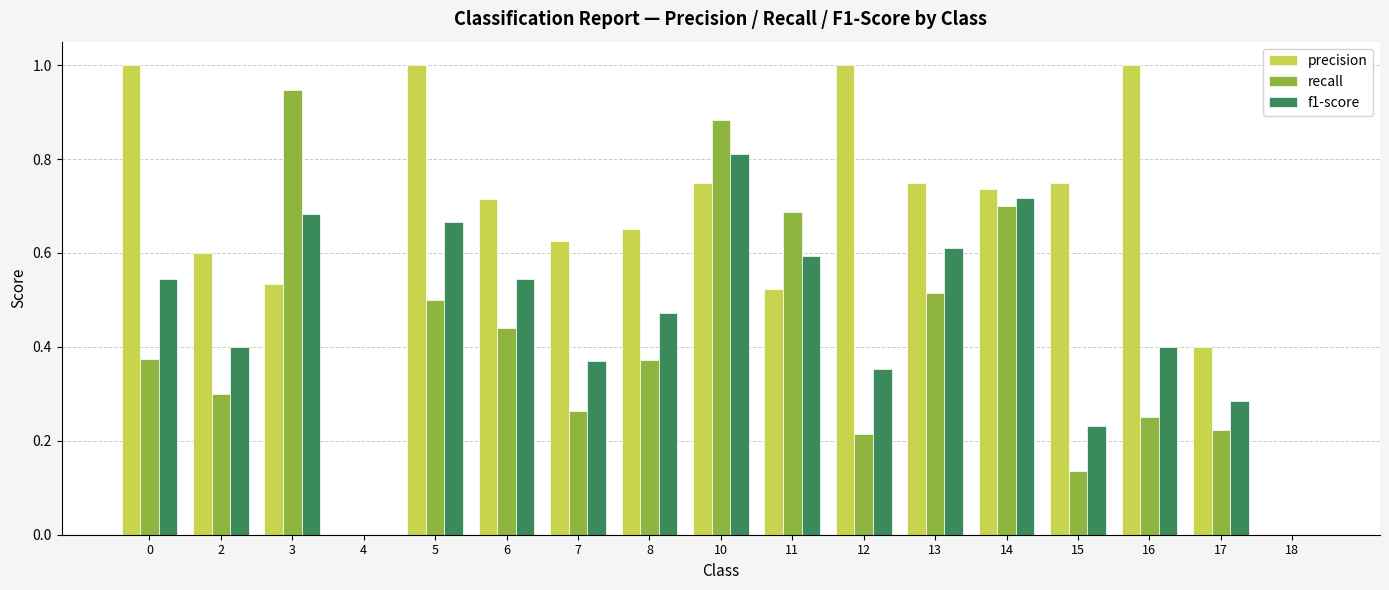

How many categories are shown in the chart?

17